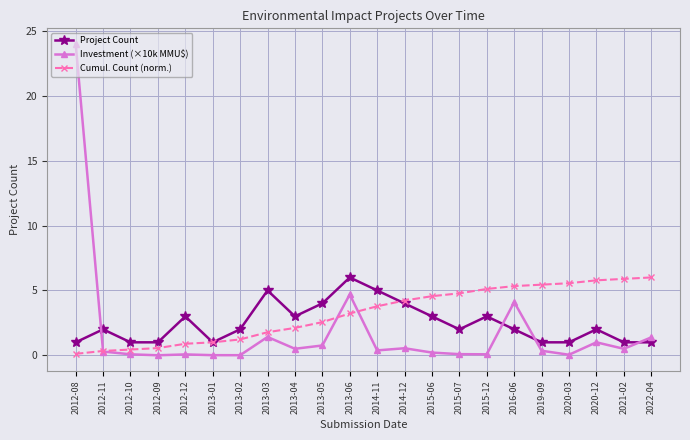

At which category is the sum across all series the highest?

2012-08